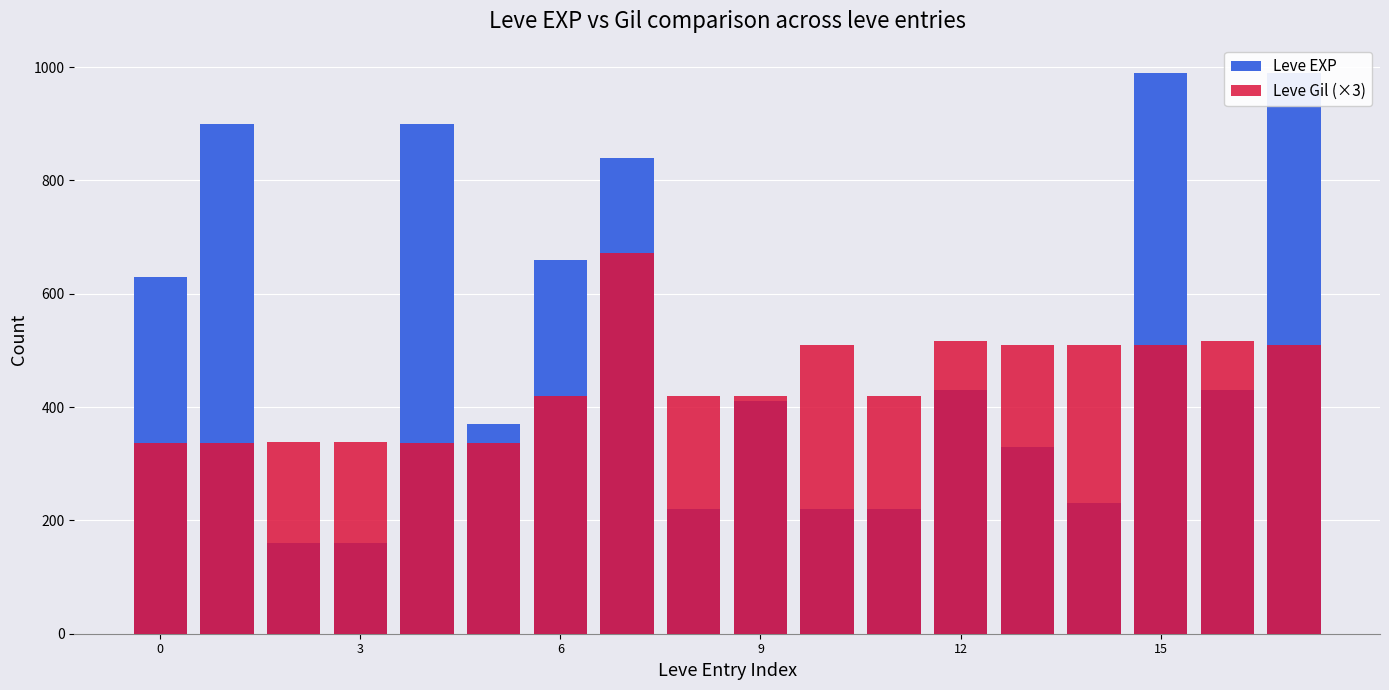

How many values in the Leve EXP series are below 430?

9